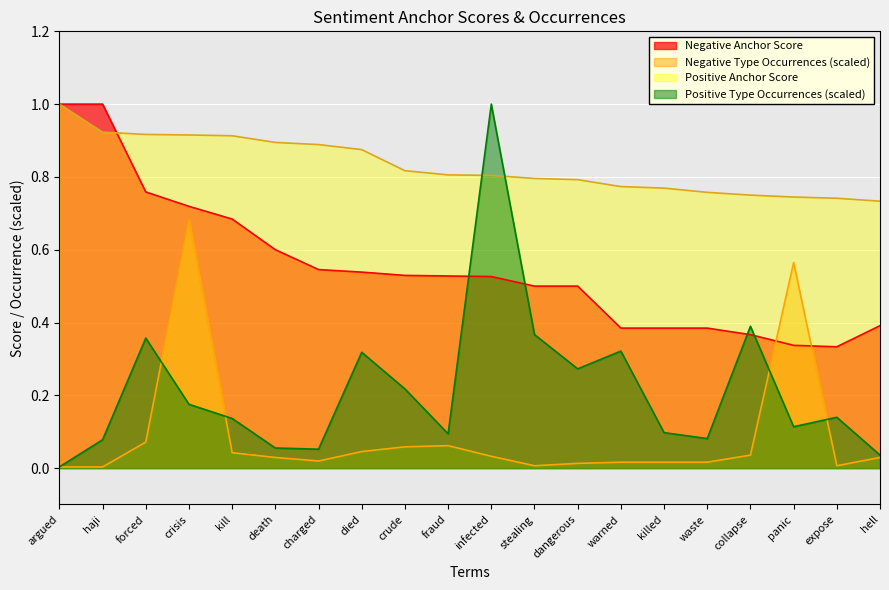

What is the label of the 16th point from the left?

waste